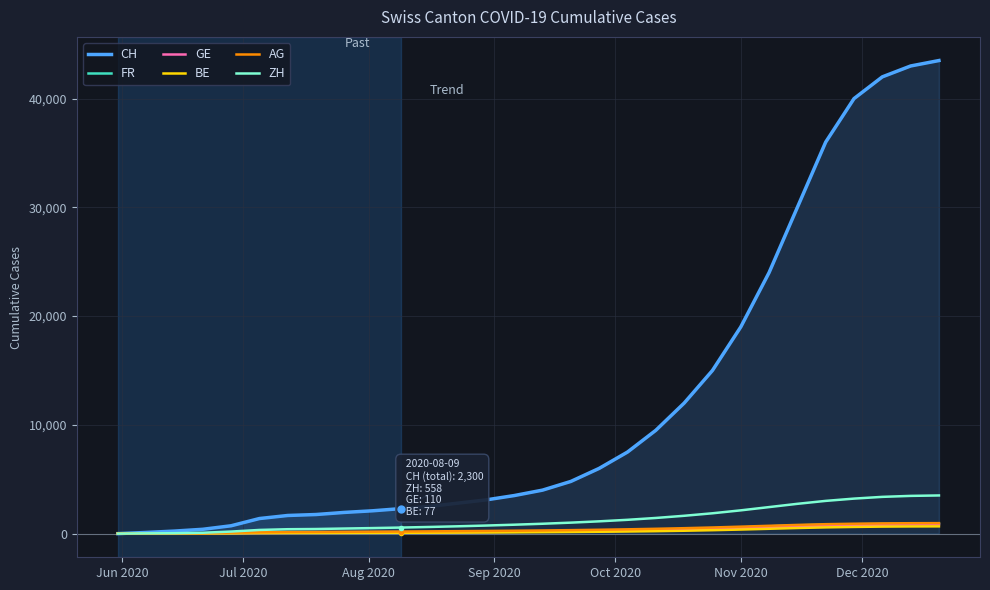

Which series has the largest total across all categories?

CH